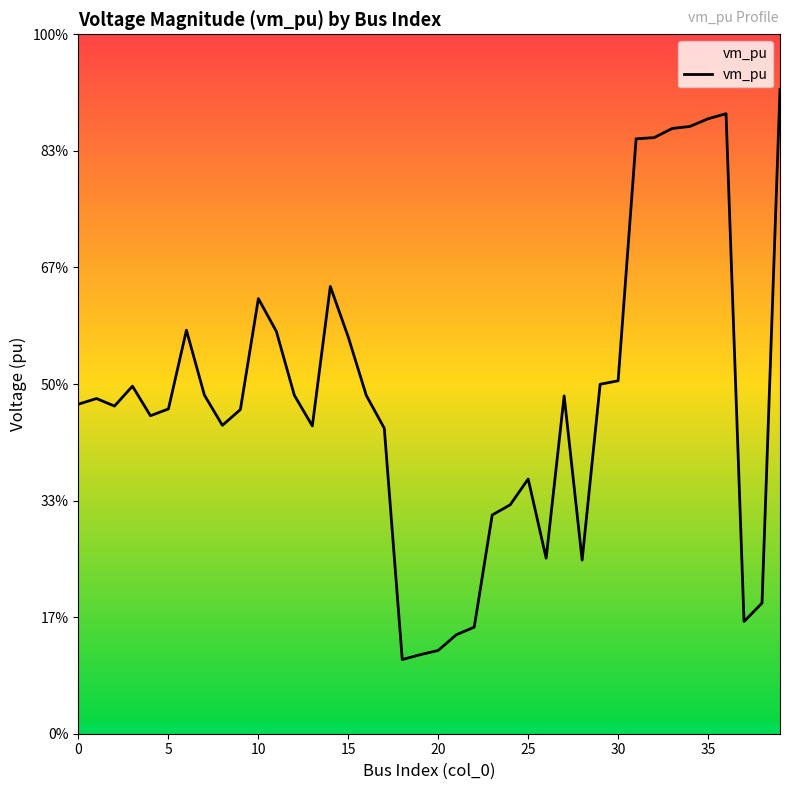

Does the chart display data point markers on the line(s)?

No